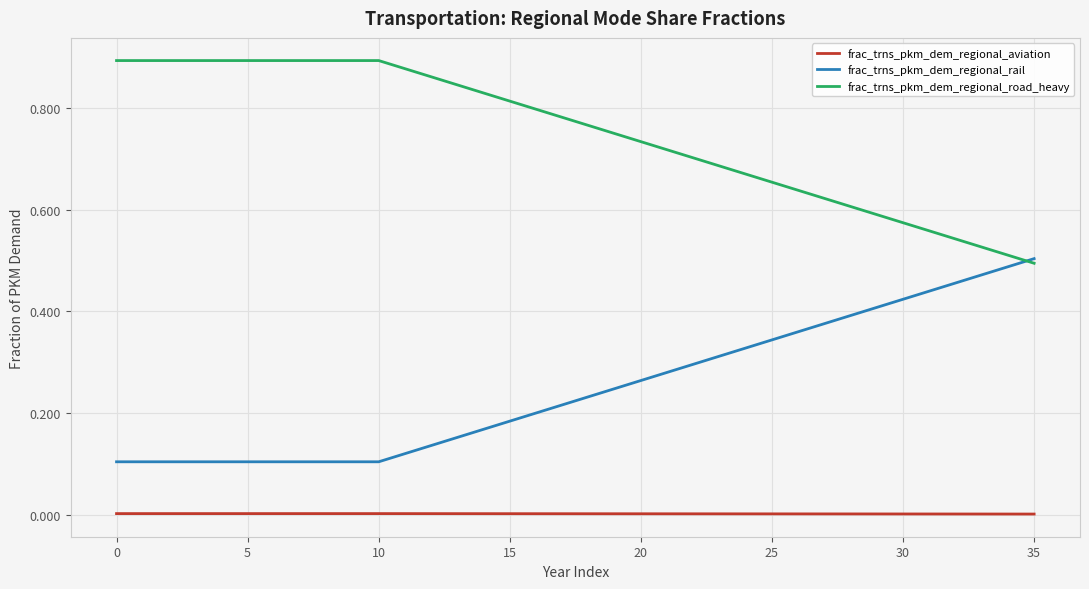

Which series has the largest total across all categories?

frac_trns_pkm_dem_regional_road_heavy